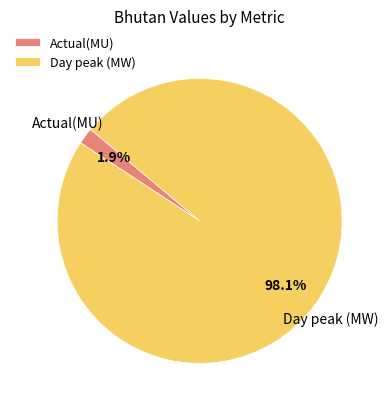

Which slice is the smallest?

Actual(MU)